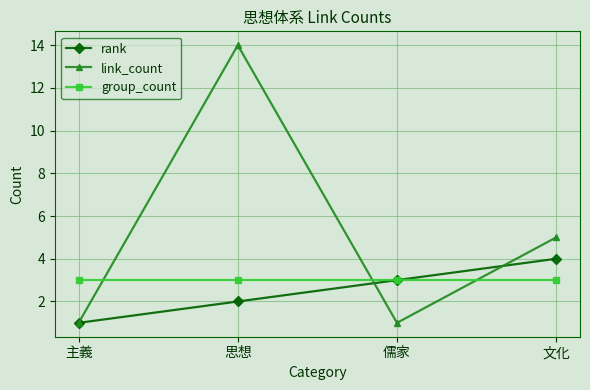

What are all the series names shown in the legend?

rank, link_count, group_count